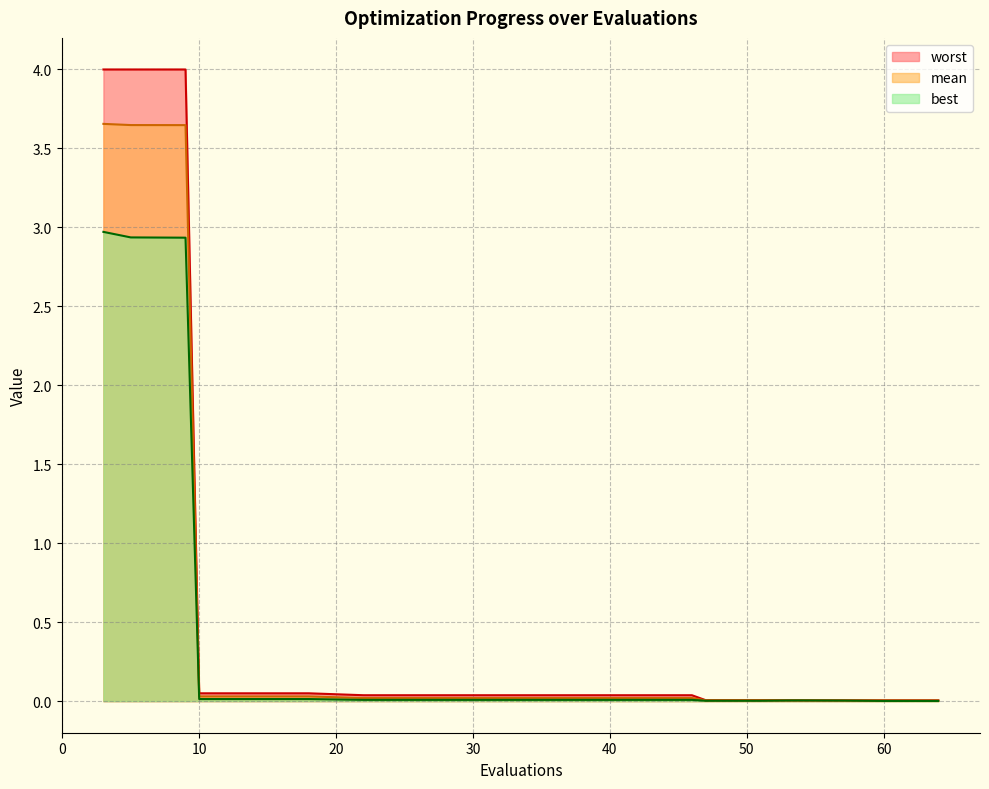

What is the difference between the maximum and minimum values in the best series?

3.0